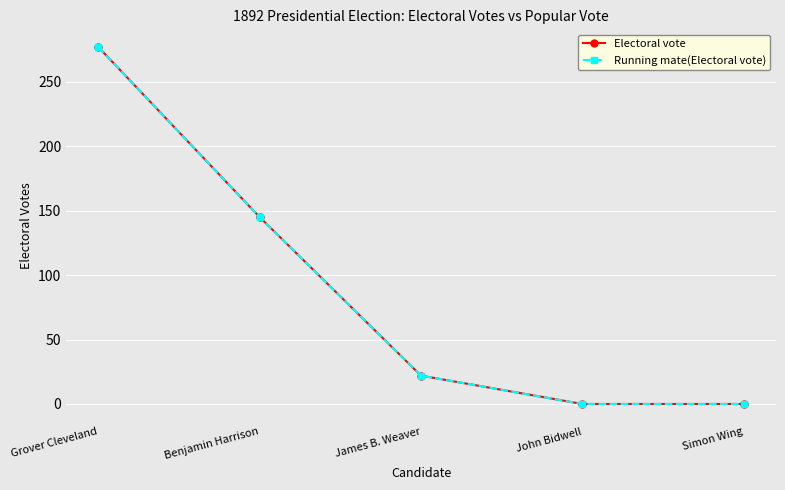

Reading left to right, extract all data points from this chart.

Electoral vote: 277	145	22	0	0
Running mate(Electoral vote): 277	145	22	0	0